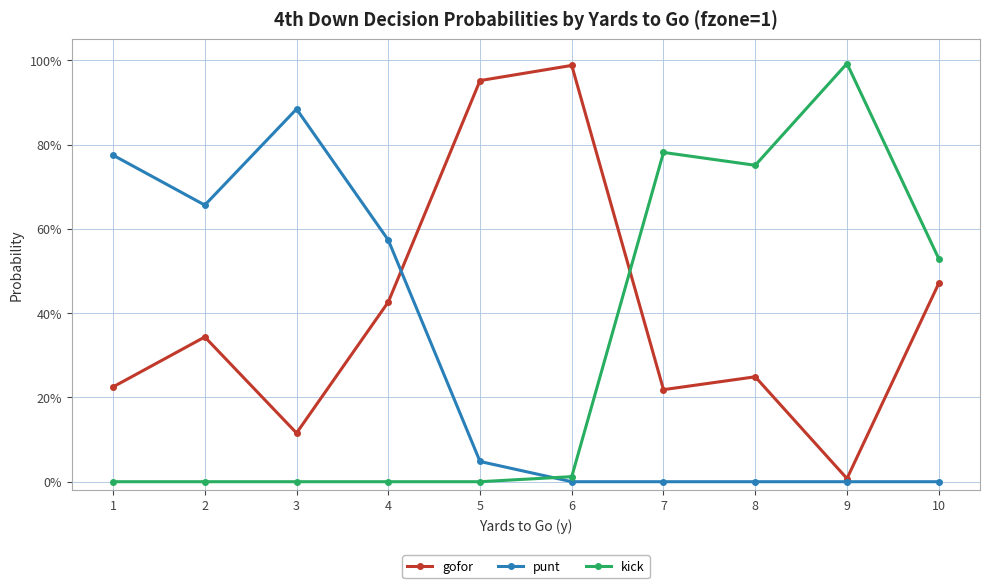

True or false: gofor has a value of 0.2 at 10.

False